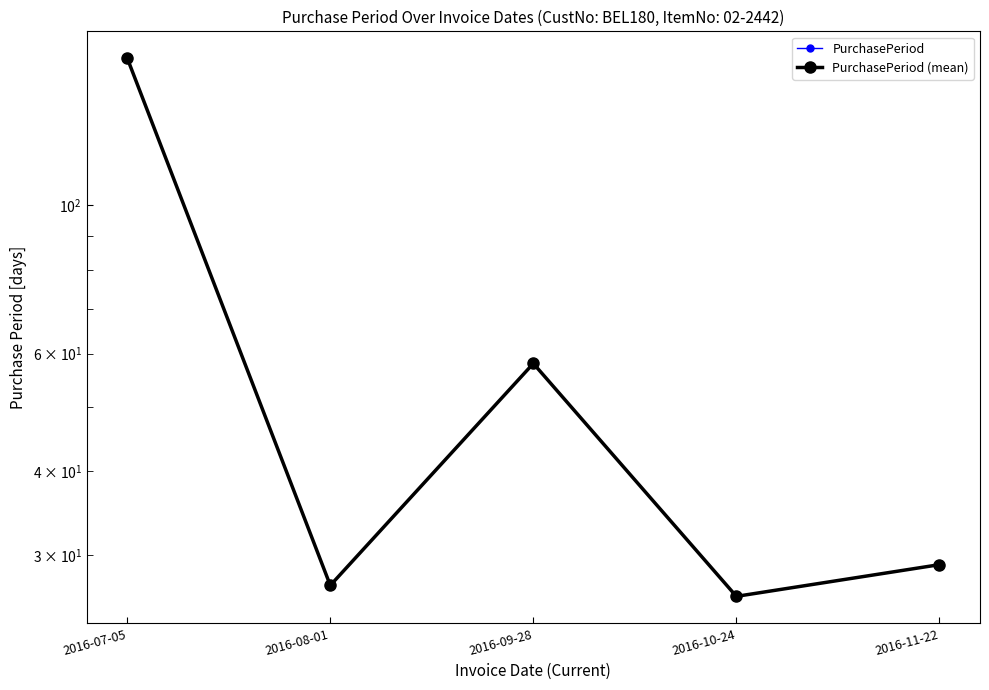

True or false: PurchasePeriod (mean) and PurchasePeriod intersect in this chart.

False